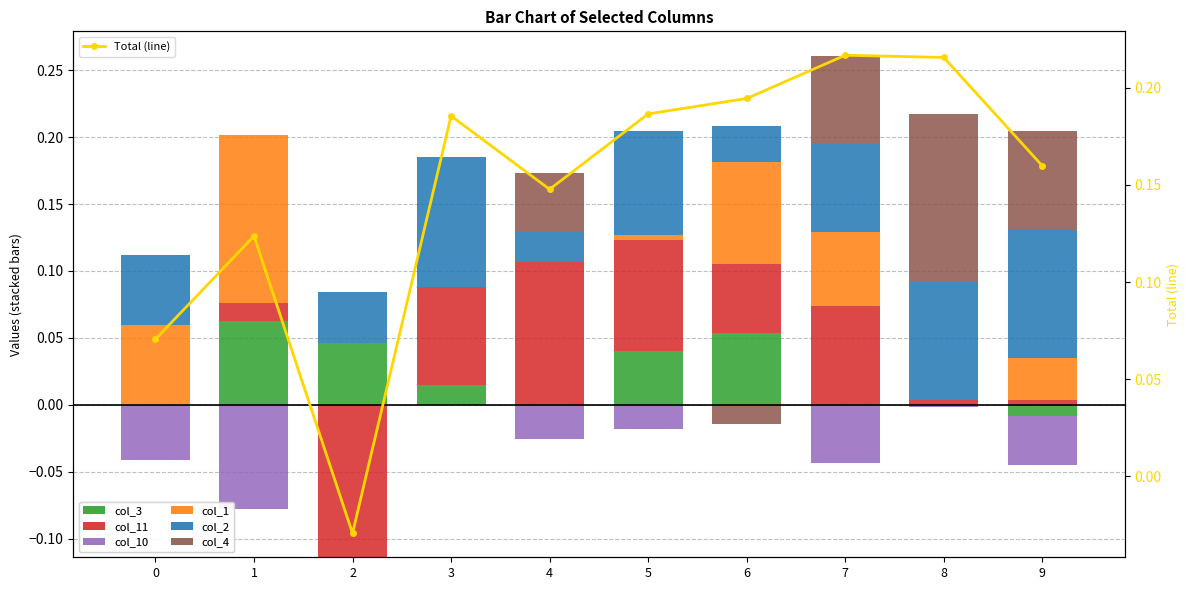

What is the sum of all col_3 values?

0.2